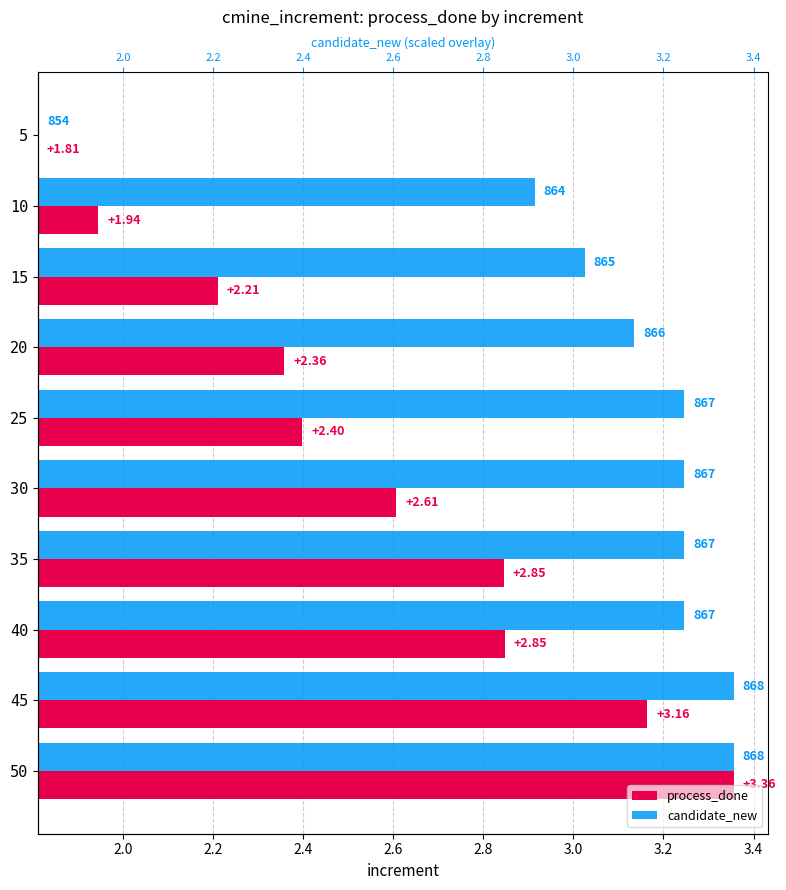

List the series in order of their peak value, highest first.

process_done, candidate_new